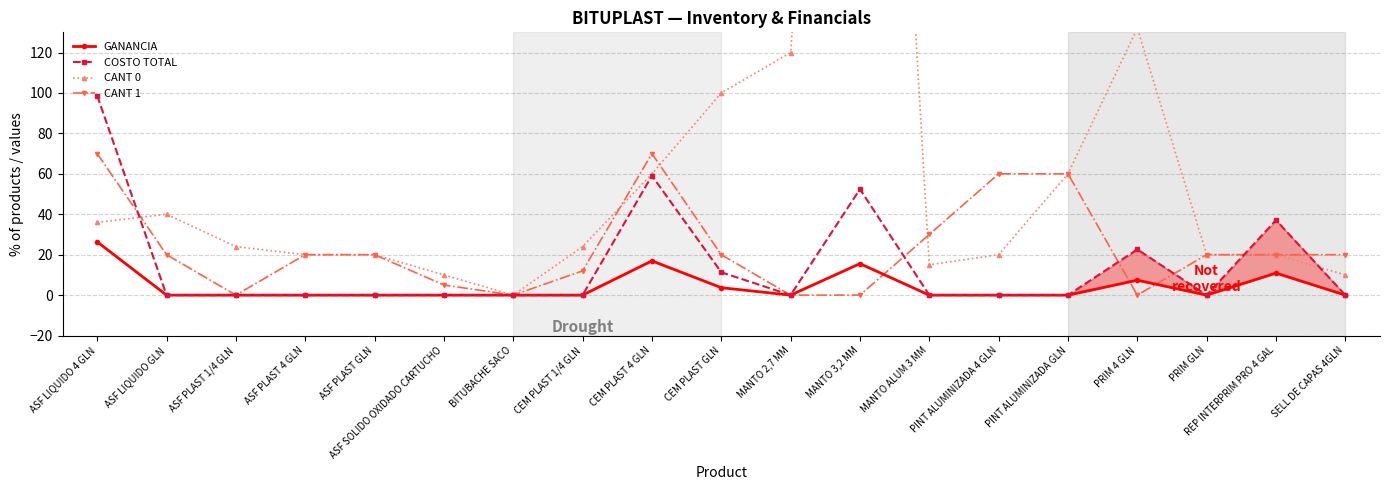

Which label corresponds to the largest value in the chart?

MANTO 3,2 MM